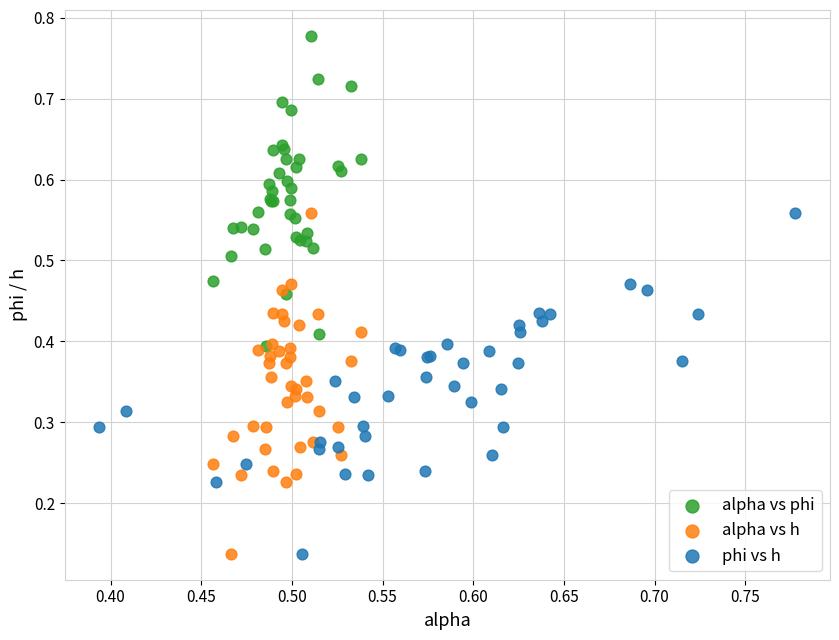

Which series contains the highest Y value?

alpha vs phi